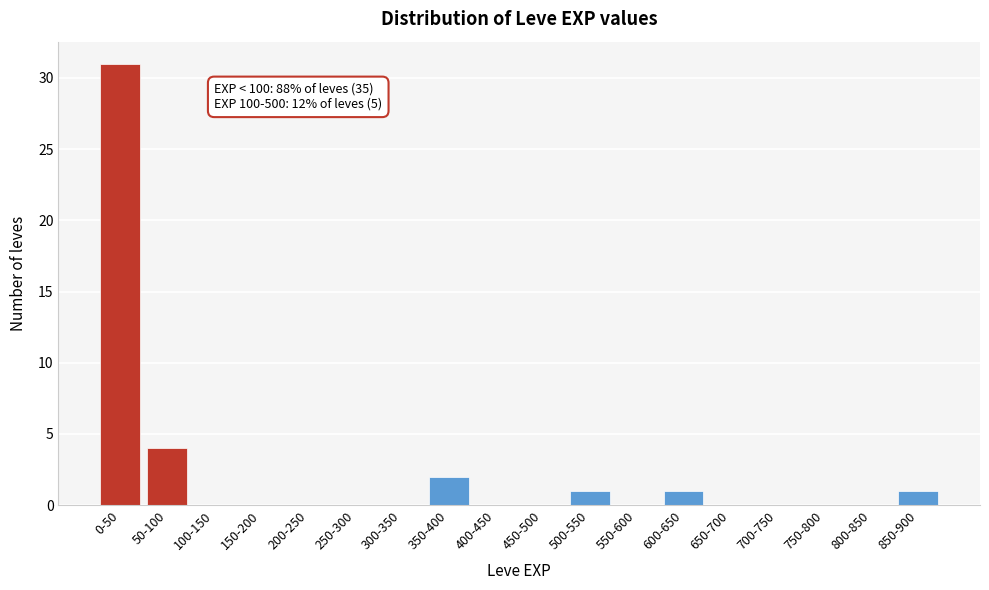

Reading left to right, extract all data points from this chart.

0-50=31	50-100=4	100-150=0	150-200=0	200-250=0	250-300=0	300-350=0	350-400=2	400-450=0	450-500=0	500-550=1	550-600=0	600-650=1	650-700=0	700-750=0	750-800=0	800-850=0	850-900=1